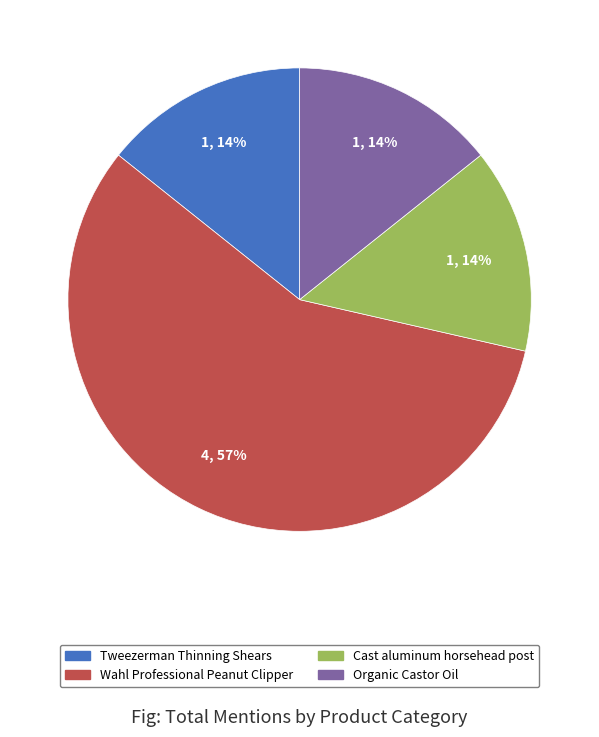

To the nearest percent, what is the average slice percentage?

25%